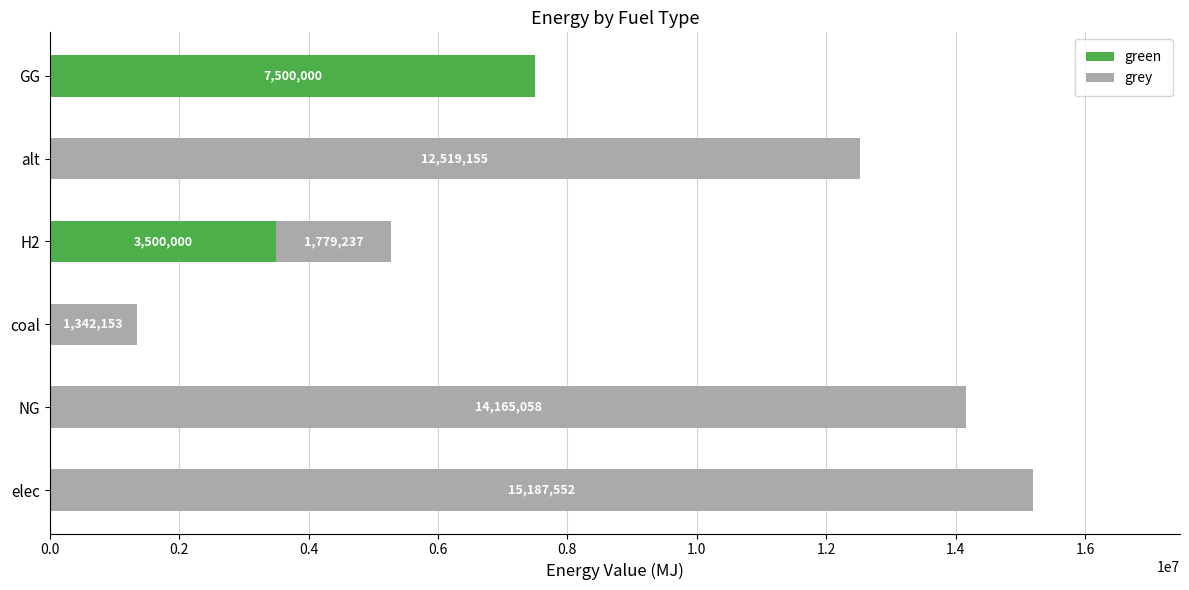

What is the sum of all green values?

11000000.0